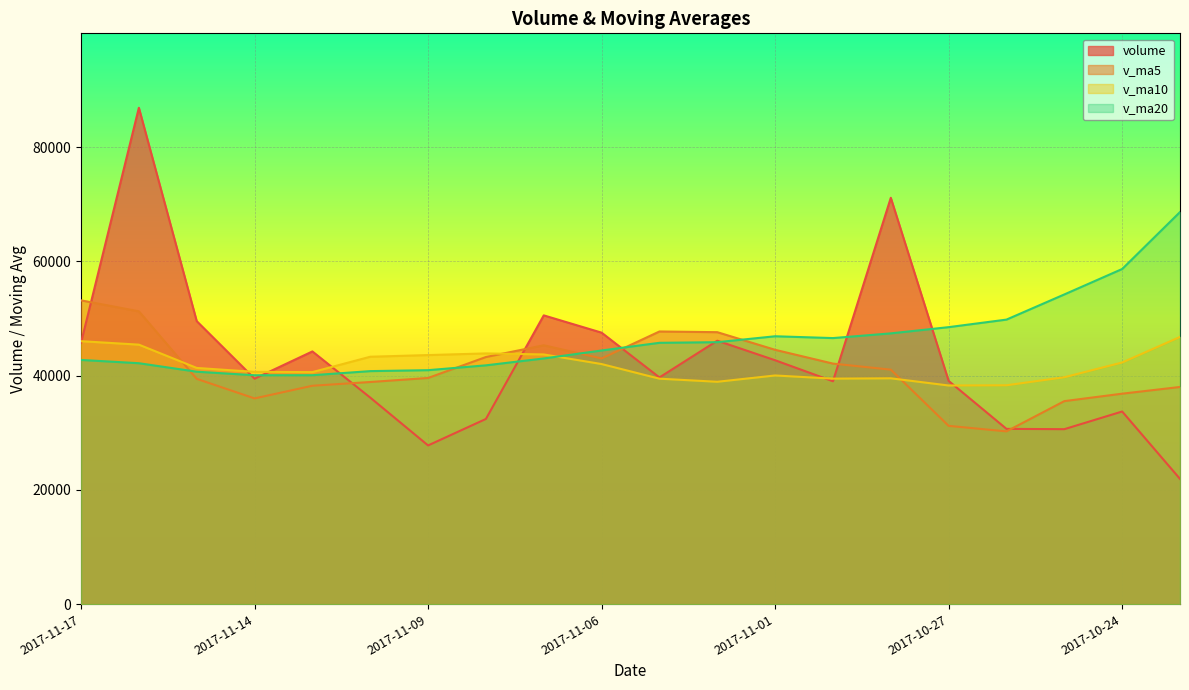

Reading left to right, extract all data points from this chart.

volume: 45757.5	86884.7	49541.0	39469.7	44236.0	36156.0	27782.1	32416.2	50548.4	47521.8	39684.6	46115.9	42692.1	39016.4	71129.5	39080.5	30681.5	30626.5	33721.8	21924.4
v_ma5: 53177.8	51257.5	39437.0	36012.0	38227.8	38884.9	39590.6	43257.4	45312.5	43006.2	47727.7	47606.9	44520.0	42106.9	41048.0	31206.9	30242.2	35536.9	36840.7	38015.8
v_ma10: 46031.3	45424.1	41347.2	40662.3	40616.9	43306.3	43598.8	43888.7	43709.7	42027.1	39467.3	38924.5	40028.4	39473.8	39531.9	38274.7	38311.7	39716.6	42300.0	46777.9
v_ma20: 42749.3	42174.3	40687.8	40068.0	40074.4	40790.5	40955.2	41802.6	43004.9	44402.5	45745.8	45854.5	46891.1	46573.2	47398.2	48486.8	49807.8	54212.5	58666.5	68634.6